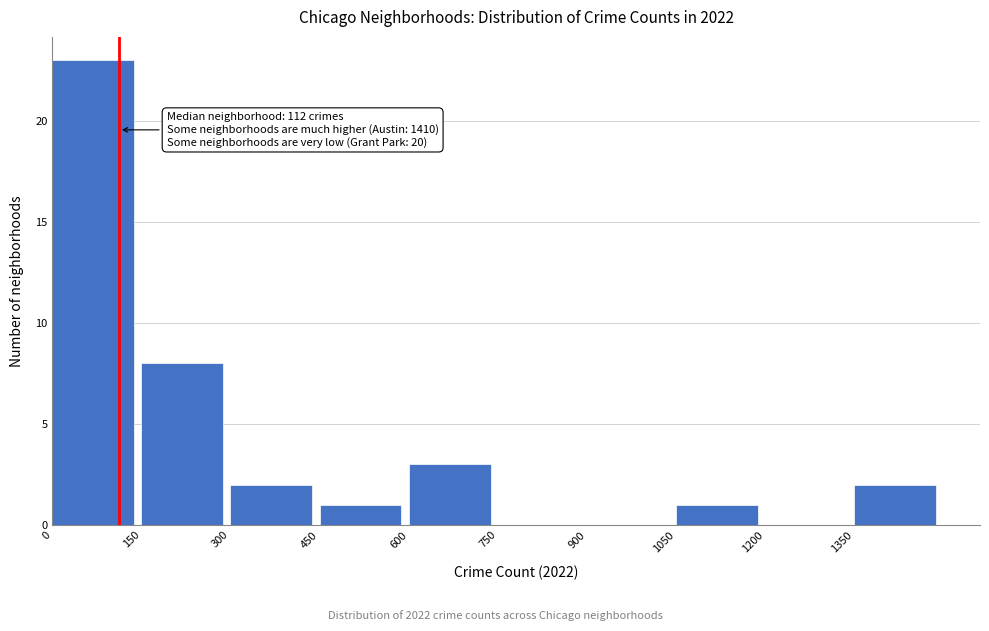

Over which range of the x-axis is the bar tallest?

0 to 150